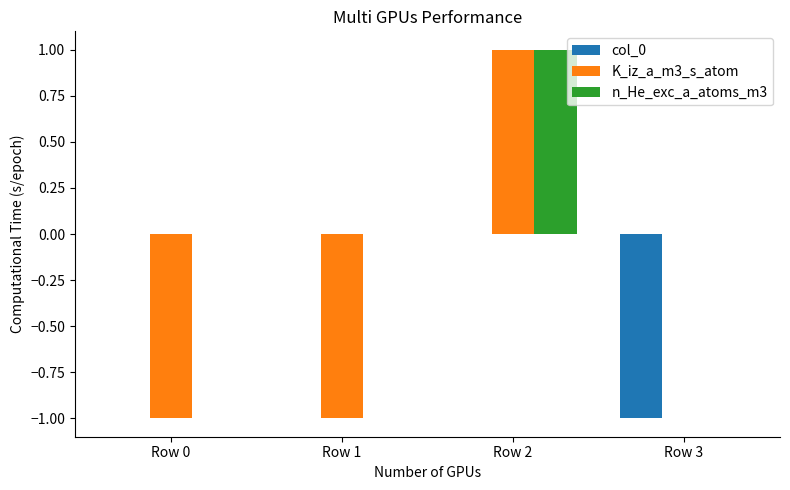

Is it true that col_0 equals 0 at Row 0?

True